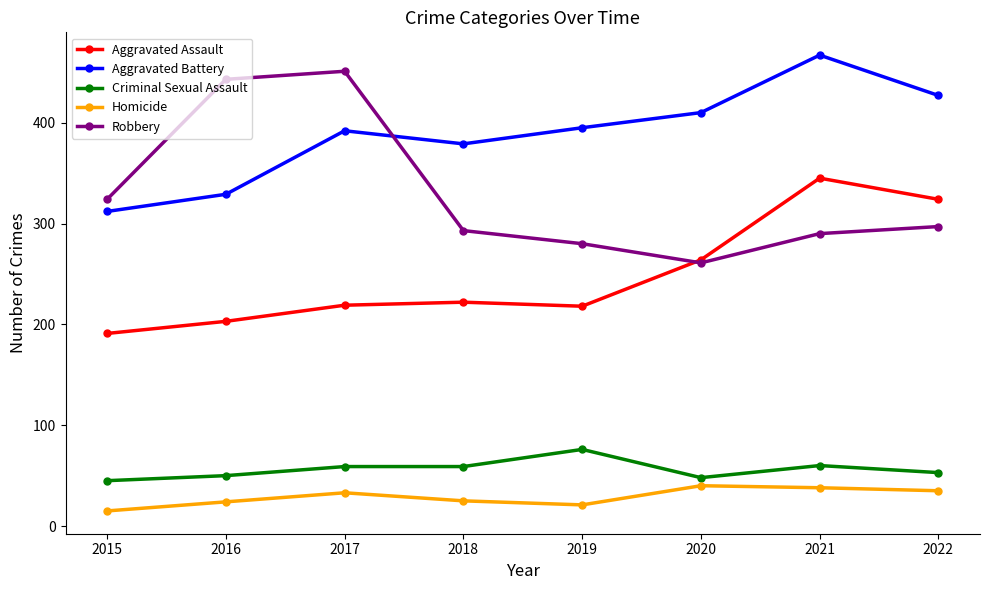

Which series has the widest spread of values?

Robbery